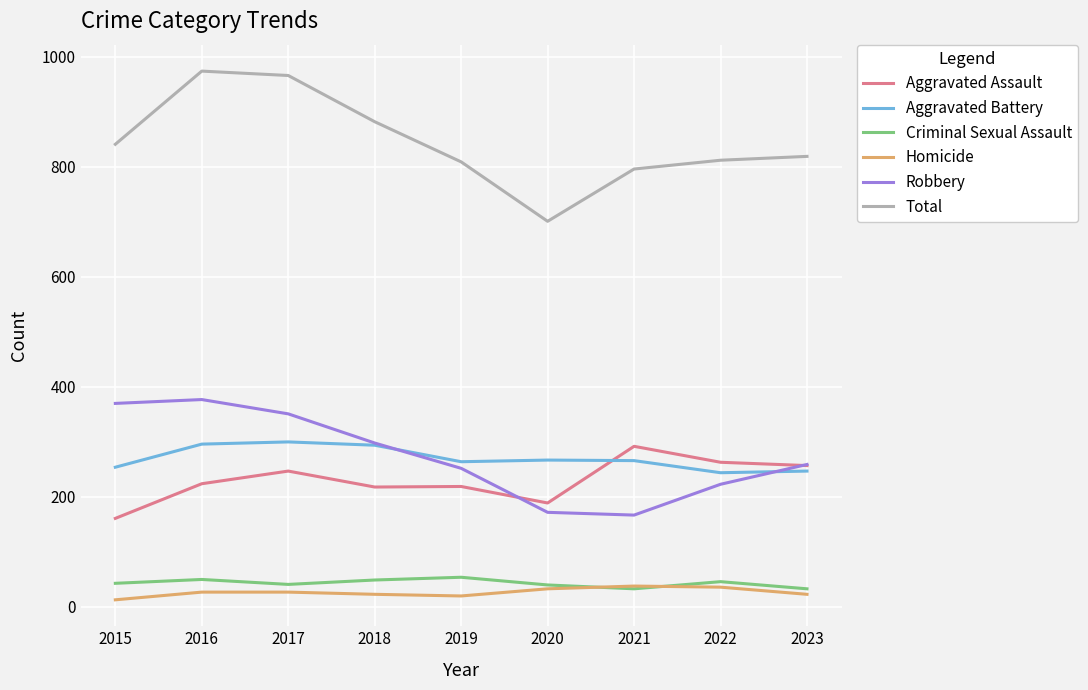

True or false: Aggravated Battery and Homicide cross at least once.

False